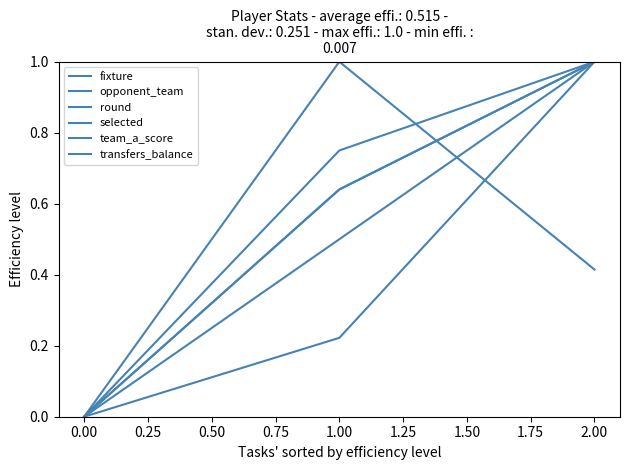

Does the chart display data point markers on the line(s)?

No